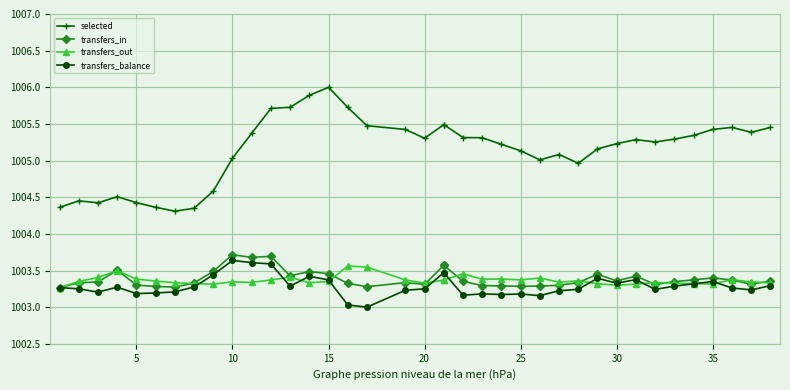

What is the sum of all transfers_balance values?

38125.1